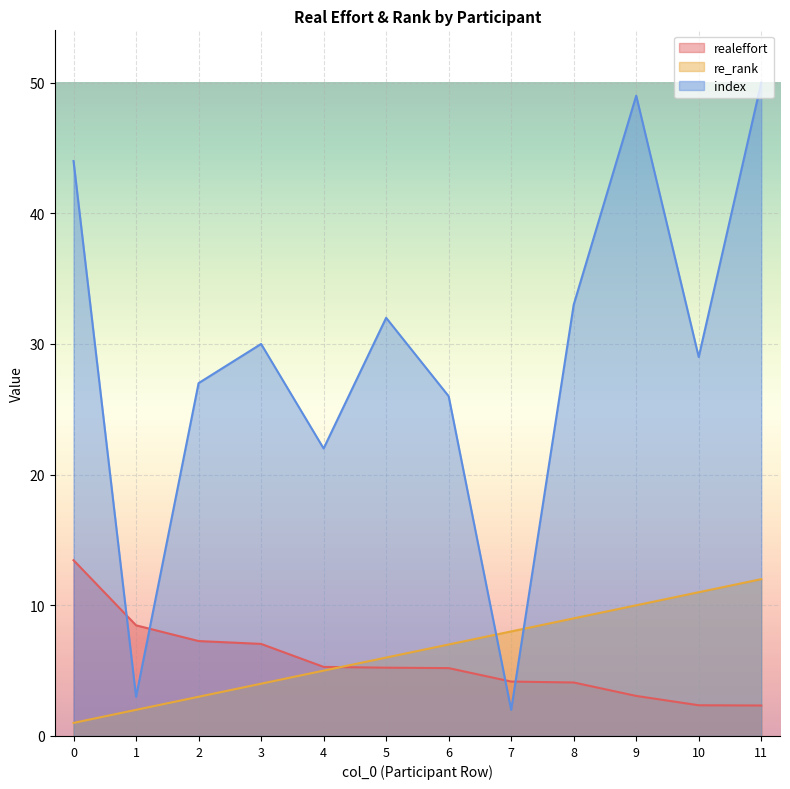

Reading right to left, list all the values displayed in this chart.

realeffort: 2.3	2.4	3.1	4.1	4.2	5.2	5.2	5.3	7.0	7.3	8.5	13.5
re_rank: 12.0	11.0	10.0	9.0	8.0	7.0	6.0	5.0	4.0	3.0	2.0	1.0
index: 50.0	29.0	49.0	33.0	2.0	26.0	32.0	22.0	30.0	27.0	3.0	44.0